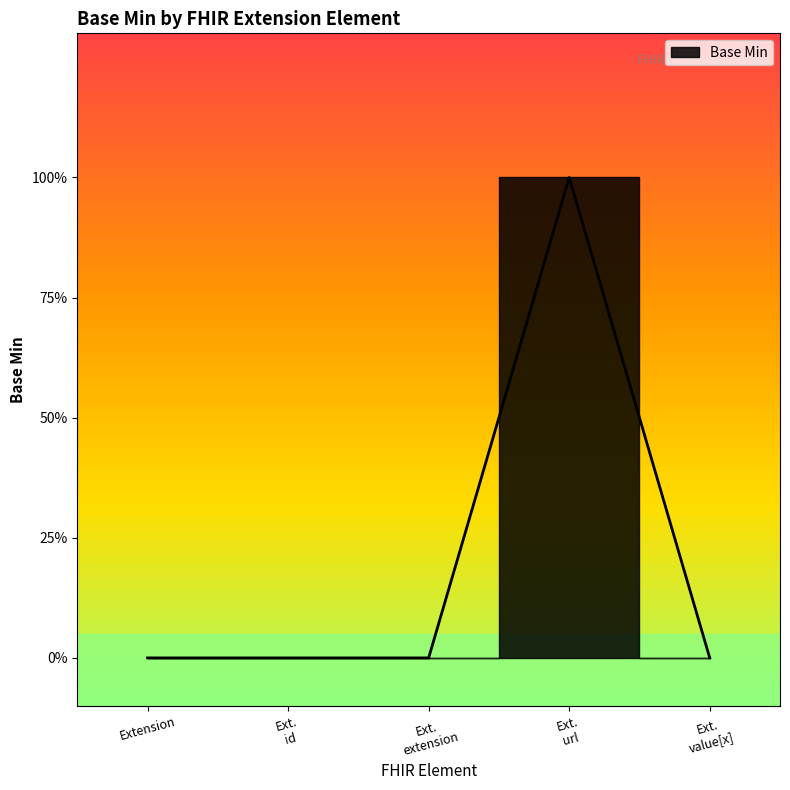

Reading left to right, what are all the values shown in this chart?

0	0	0	1	0